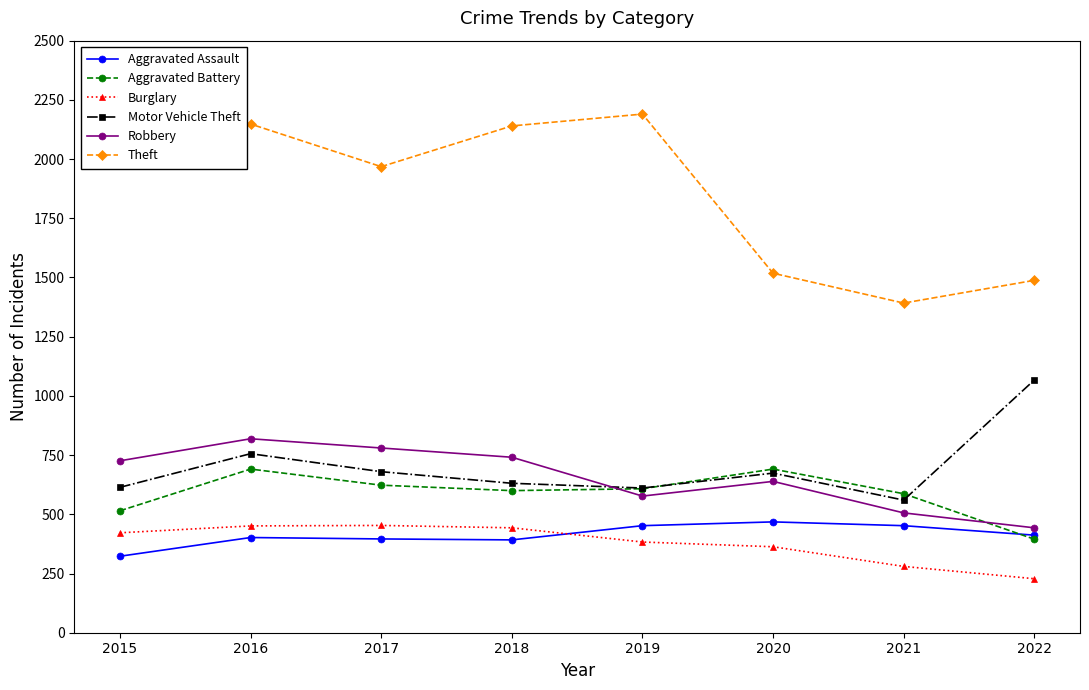

At which label does Aggravated Battery first exceed 608?

2016